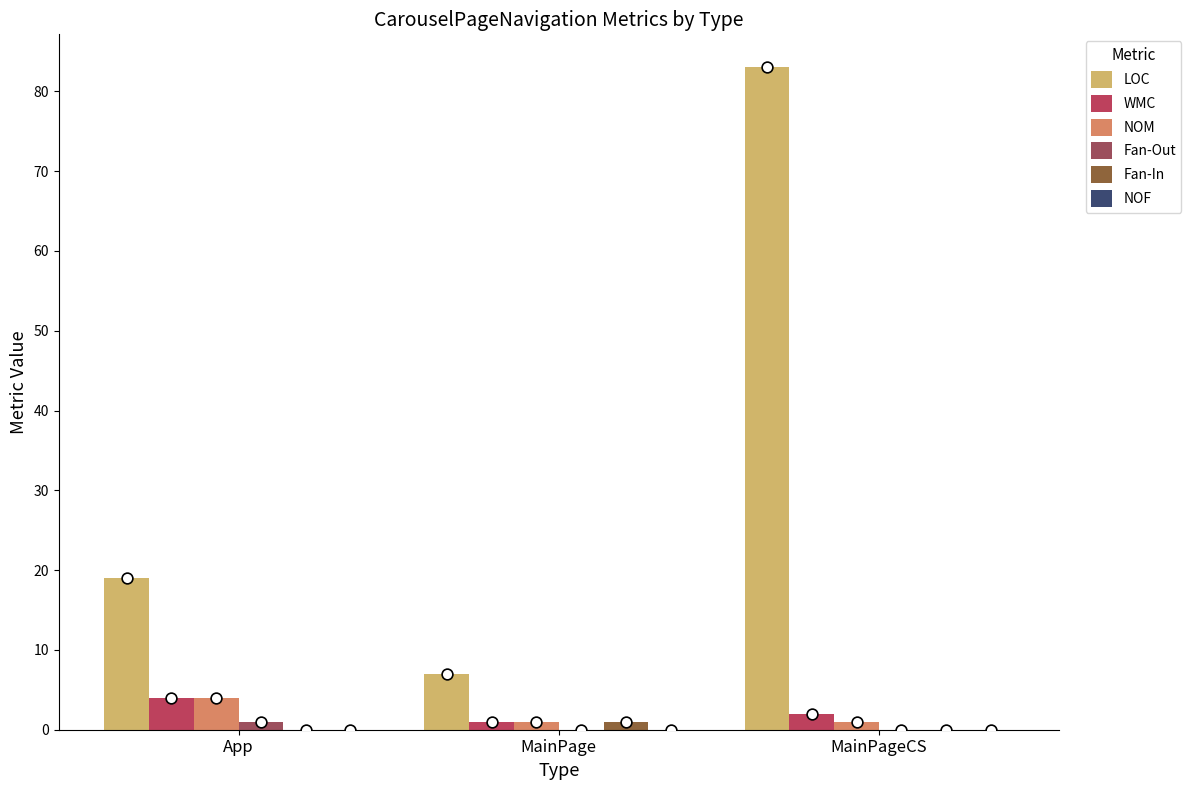

Which series has the largest Y range (max minus min)?

LOC